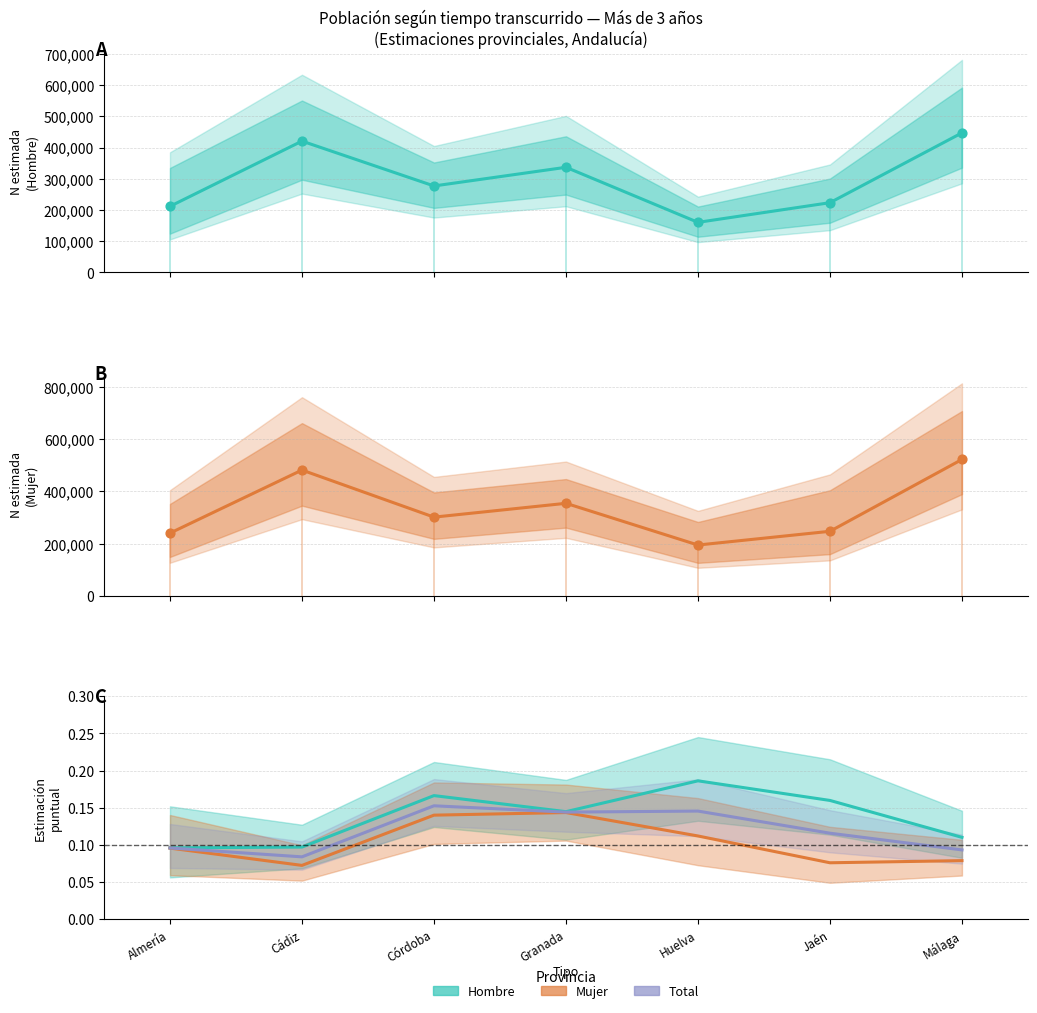

Which series has the widest spread of Y values?

Mujer N estimada